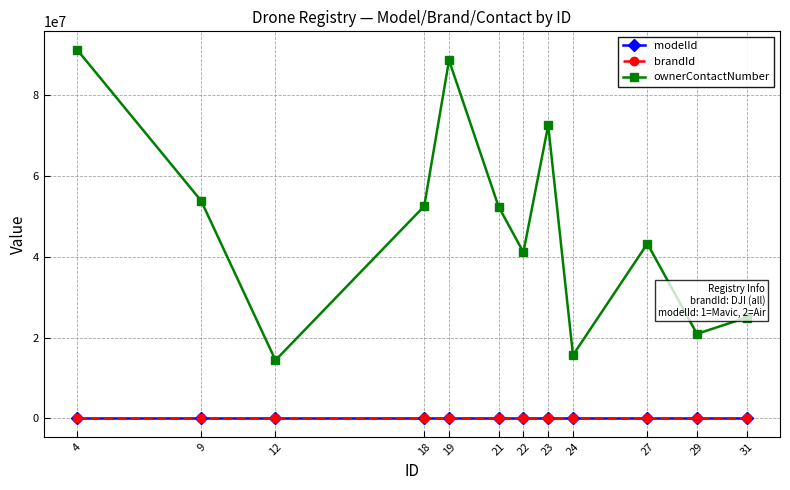

In ownerContactNumber, how many points are higher than both neighbors (excluding endpoints)?

3